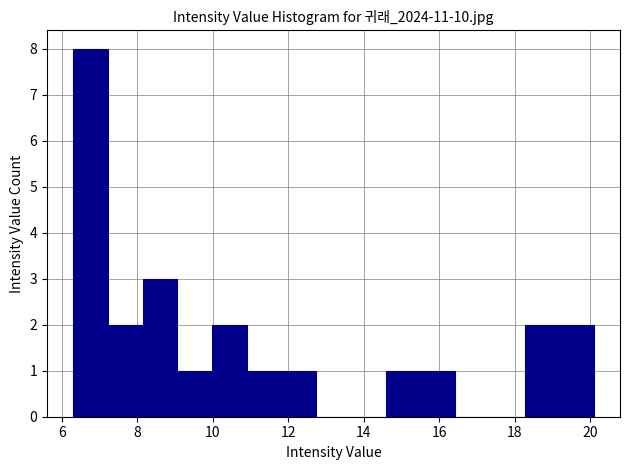

Reading left to right, transcribe this chart: for each bar, give the range it covers on the x-axis and its height. Neither the bar edges nor the heights are printed on the chart, so give them approximately, as read against the axes.

6.30 to 7.22: 8
7.22 to 8.14: 2
8.14 to 9.06: 3
9.06 to 9.98: 1
9.98 to 10.90: 2
10.90 to 11.82: 1
11.82 to 12.74: 1
12.74 to 13.66: 0
13.66 to 14.58: 0
14.58 to 15.50: 1
15.50 to 16.42: 1
16.42 to 17.34: 0
17.34 to 18.26: 0
18.26 to 19.18: 2
19.18 to 20.10: 2